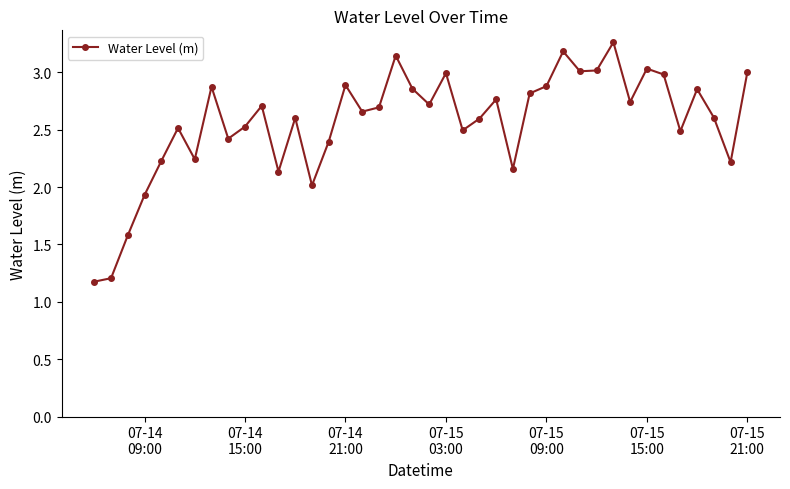

True or false: there are more than 0 points higher than both neighbors.

True